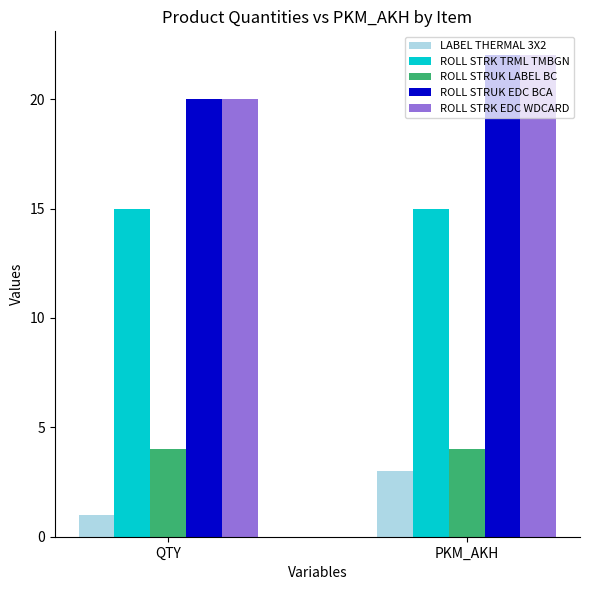

What is the approximate value of ROLL STRUK LABEL BC at QTY?

4